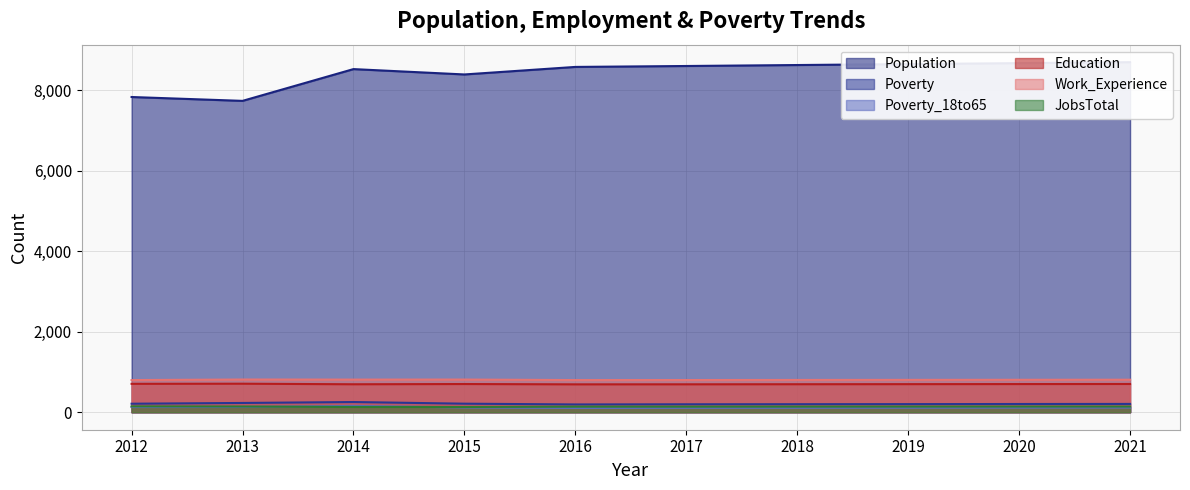

At 2018, list the series in order from smallest to largest.

Poverty_18to65, JobsTotal, Poverty, Education, Work_Experience, Population